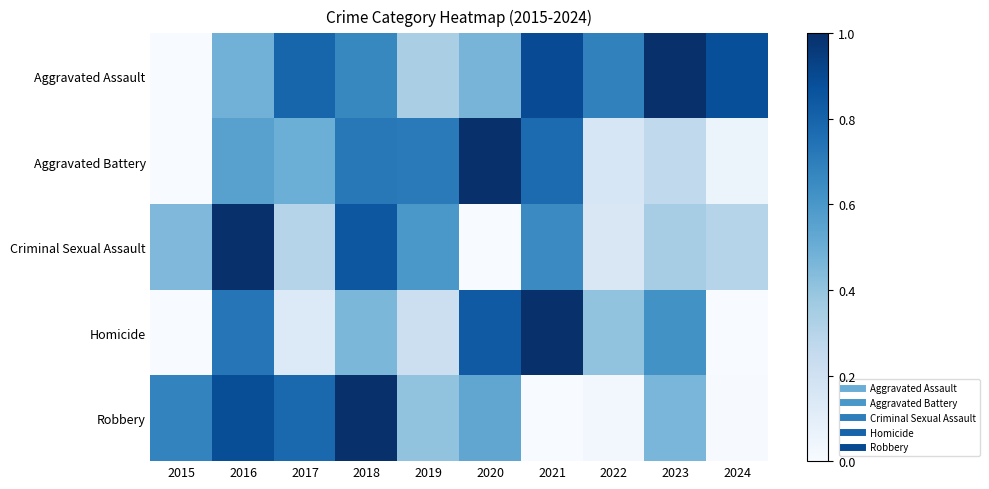

Which label corresponds to the smallest value in the chart?

2015